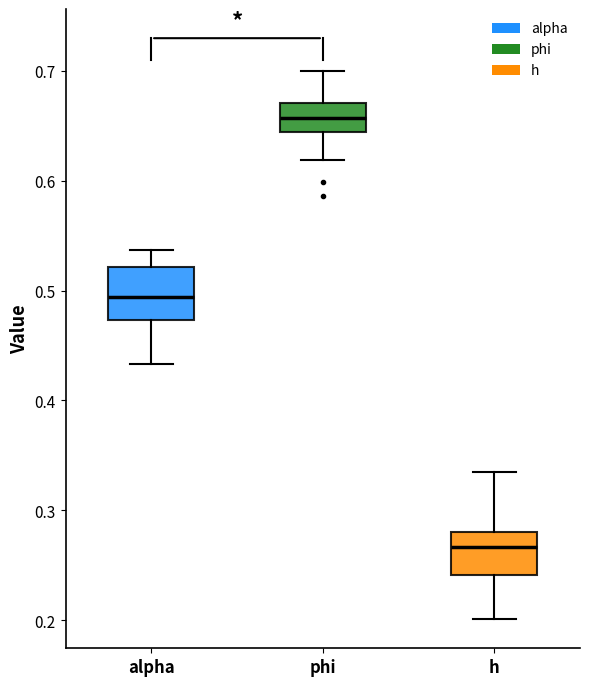

Reading left to right, read every box against the y-axis: the position of its median line, the range the box covers, and the ends of its whiskers. The values are not printed on the chart, so give them approximately, as read against the axis.

alpha: median 0.49, box 0.47 to 0.52, whiskers 0.43 to 0.54
phi: median 0.66, box 0.64 to 0.67, whiskers 0.62 to 0.70
h: median 0.27, box 0.24 to 0.28, whiskers 0.20 to 0.33